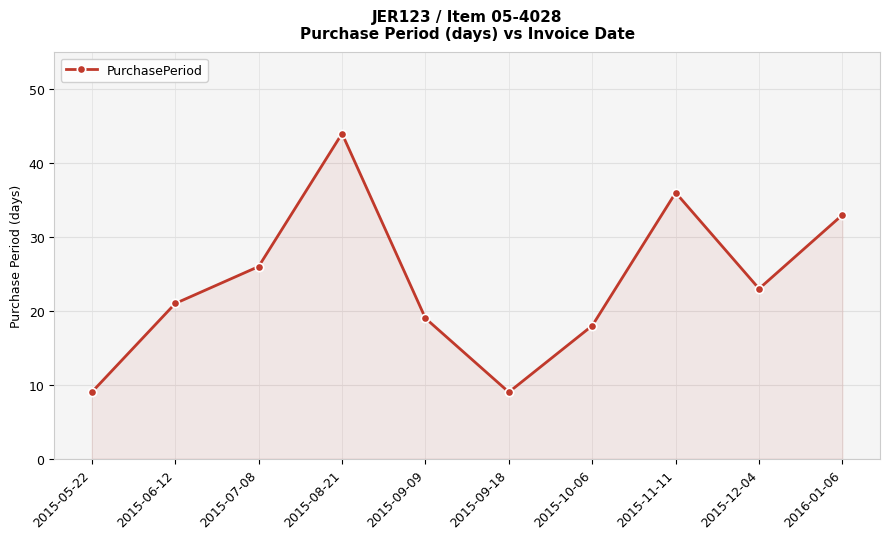

What is the sum of all values?

238